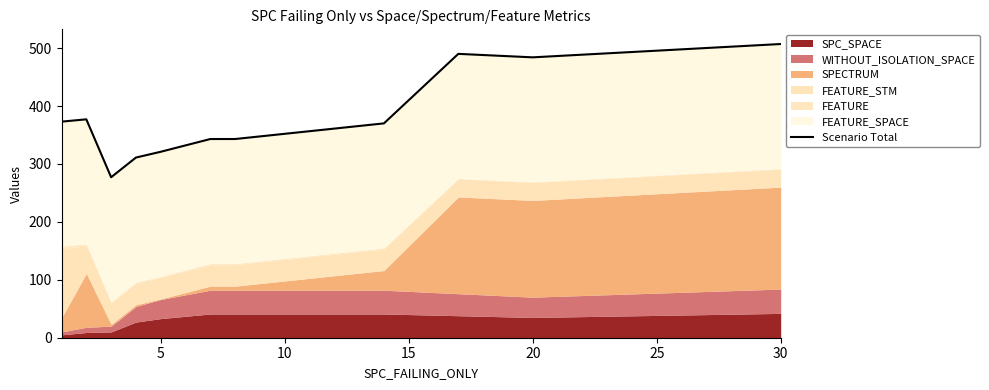

What is the difference between the maximum and minimum values?

230